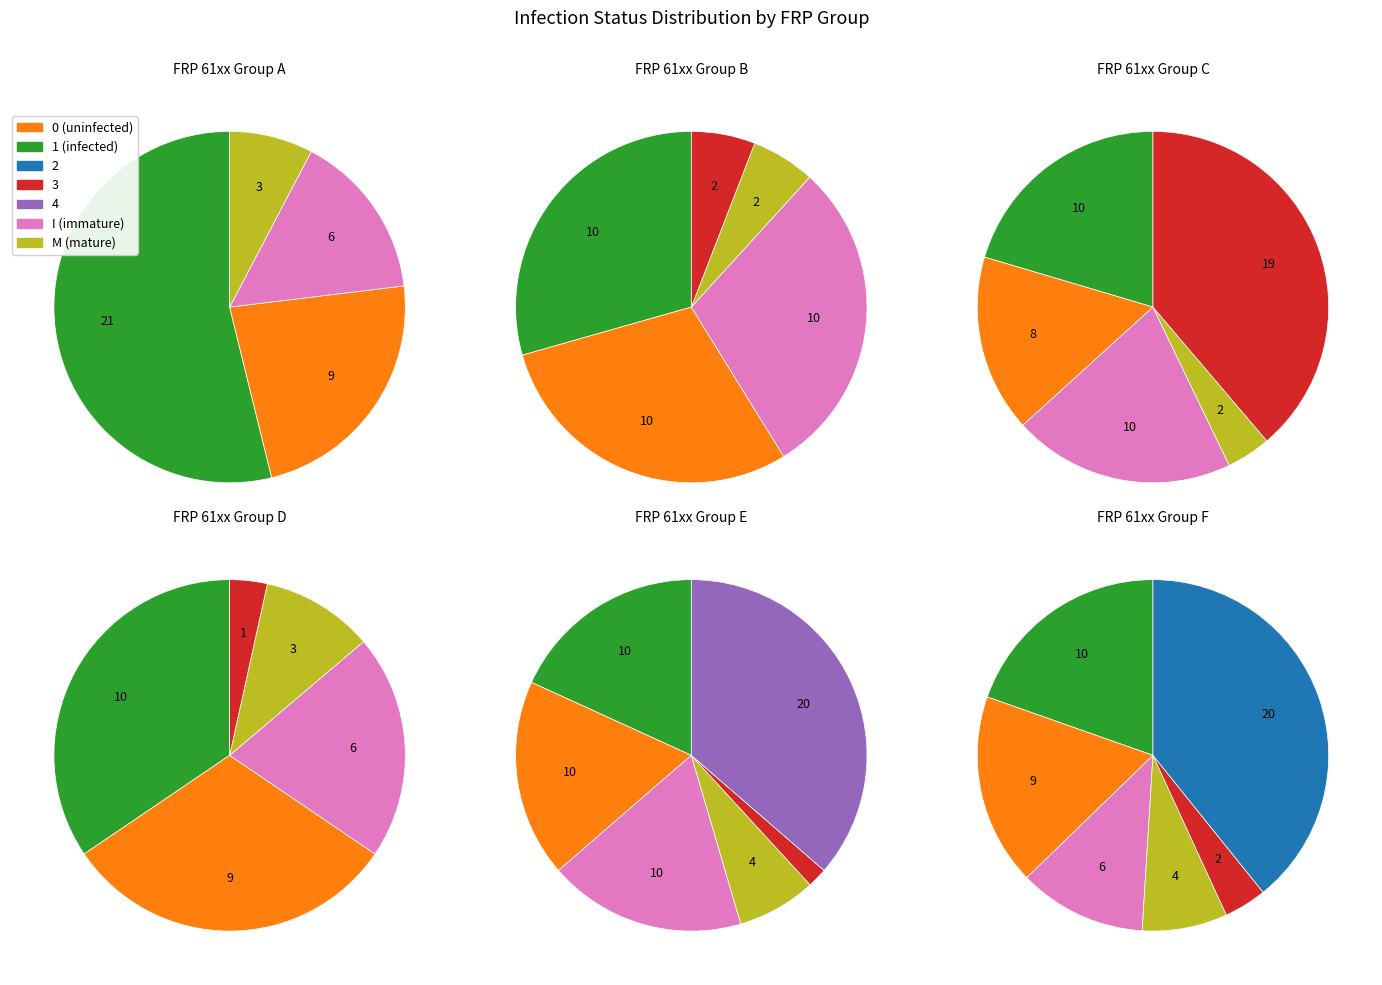

Is it true that 1 is 34% of the pie?

True